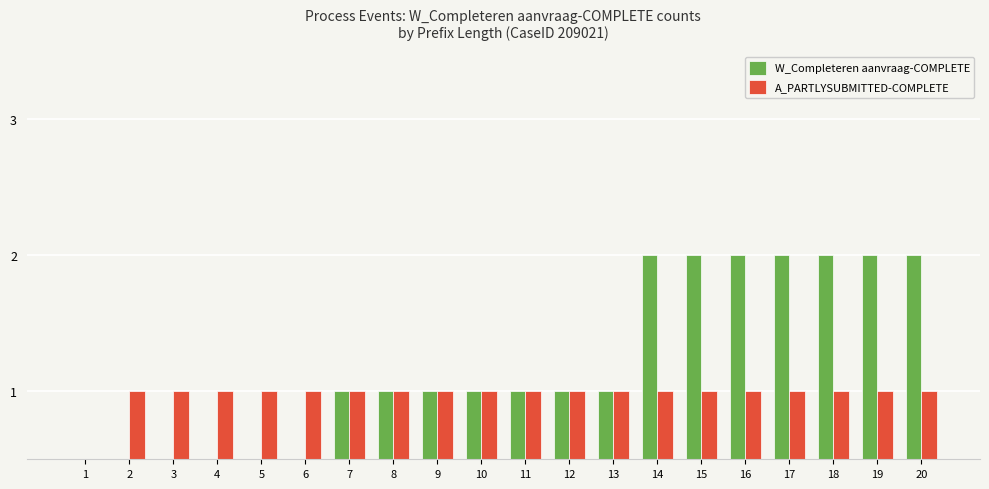

The A_PARTLYSUBMITTED-COMPLETE series shows 1 at 16. True or false?

True